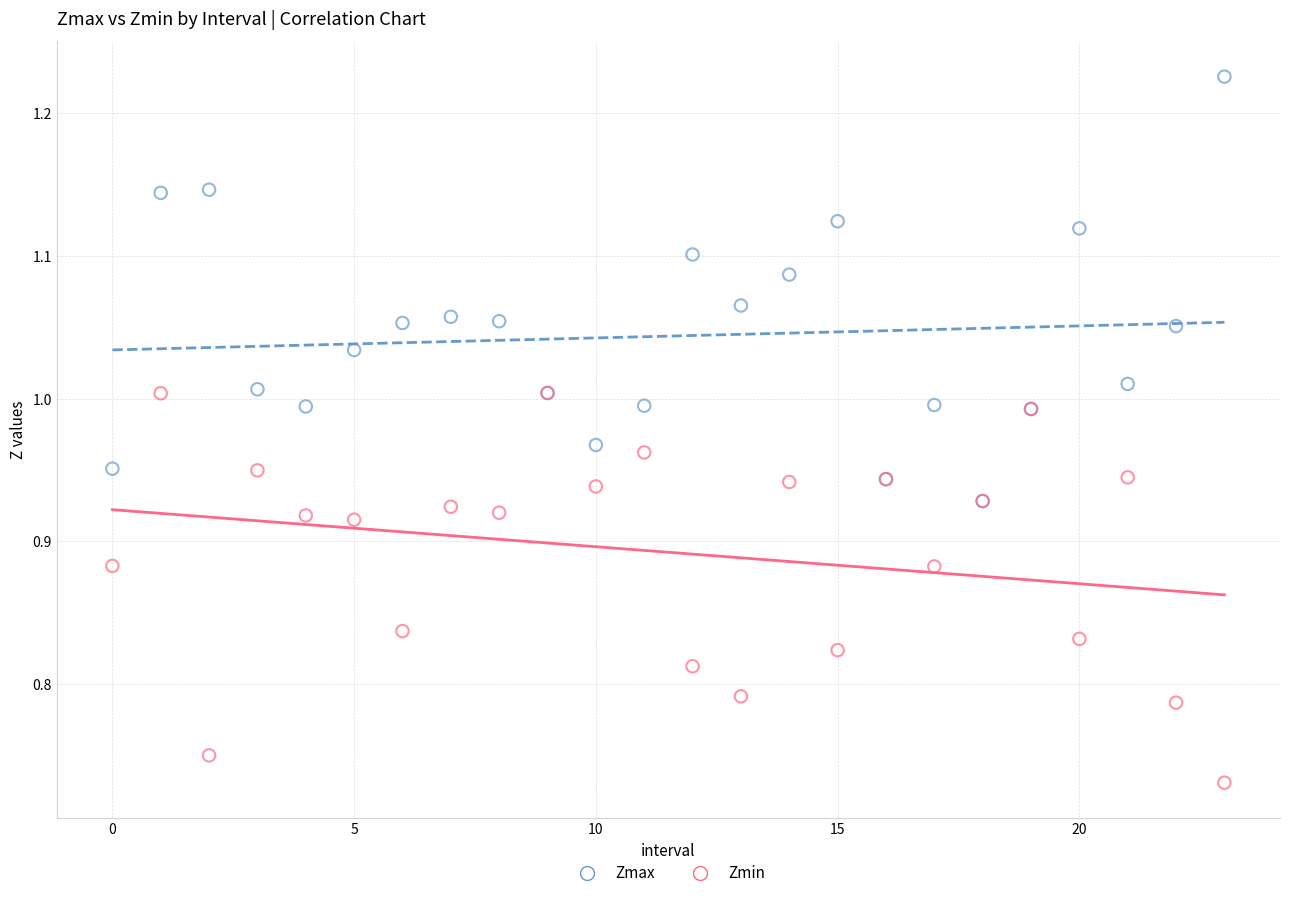

Which series contains the lowest Y value?

Zmin